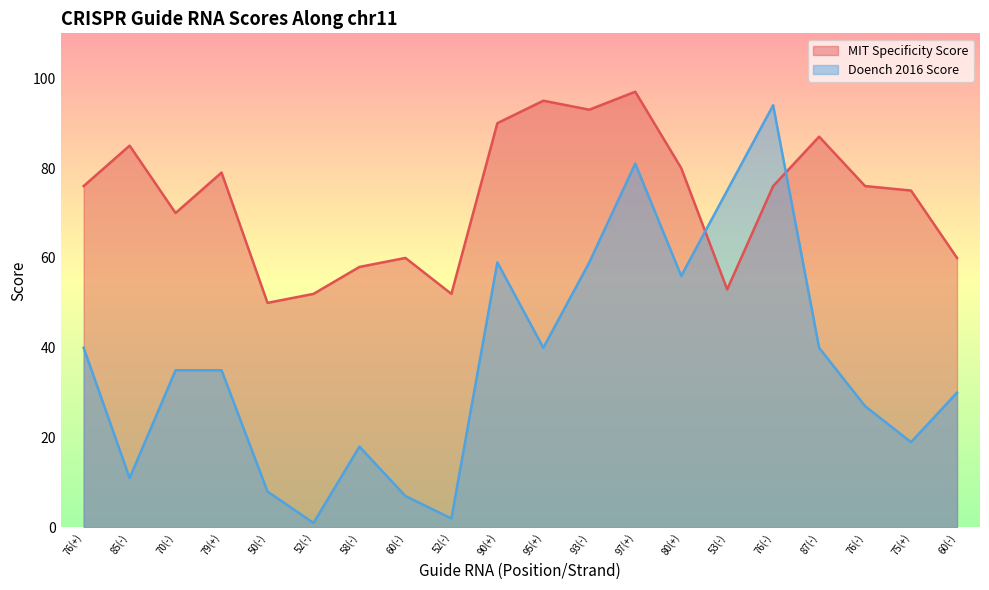

What is the average value of the MIT Specificity Score series?

73